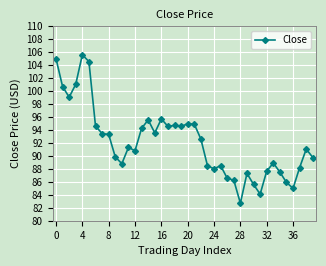

What is the sum of all values?

3684.8